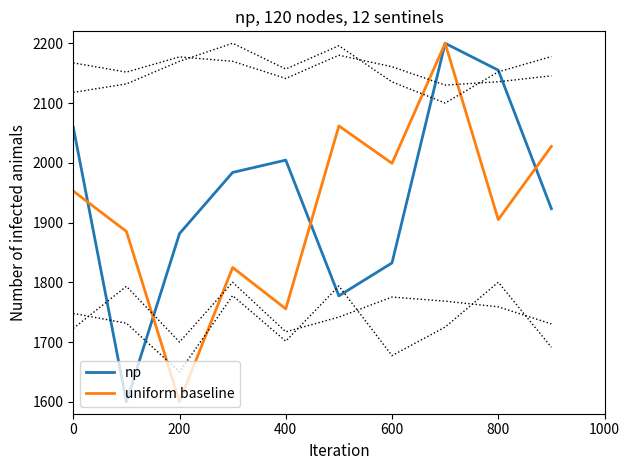

The value of uniform baseline at 400 is 3034.5. True or false?

False